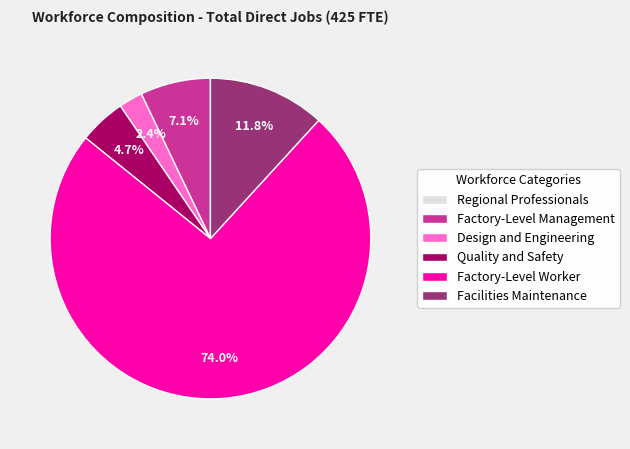

What is the largest slice in the pie chart?

Factory-Level Worker